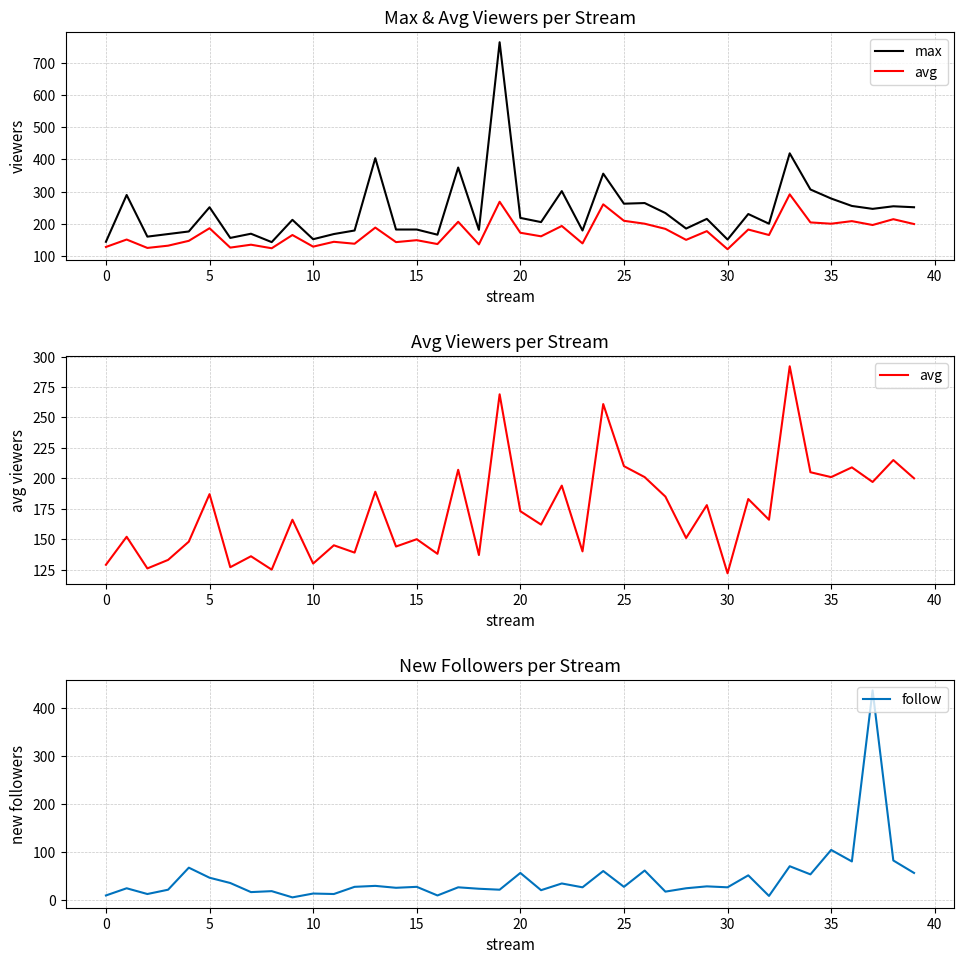

List the series in order of their overall mean, lowest first.

follow, avg, max